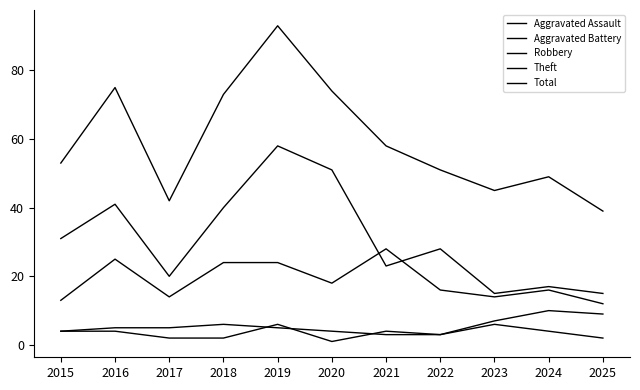

Does the chart have visible grid lines?

No